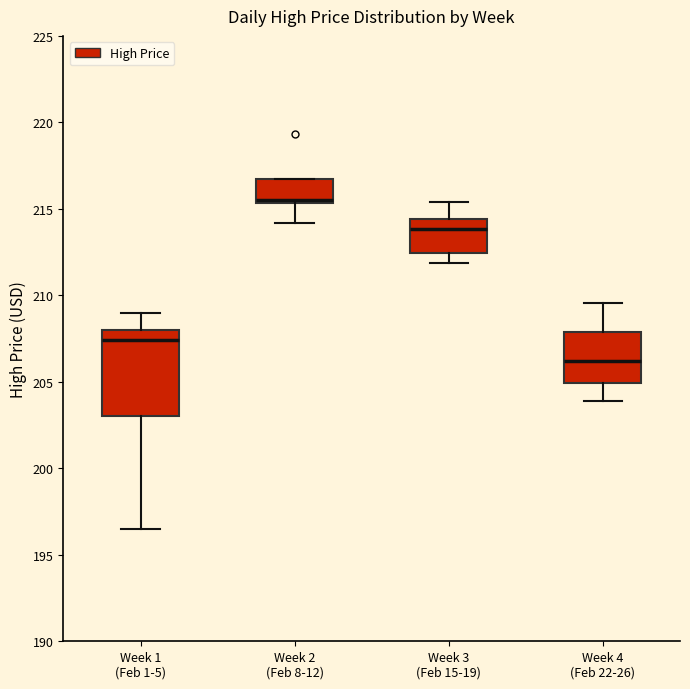

Reading left to right, transcribe this box plot: for each box, give where its median line is, the range the box spans, and where its two whiskers end, as read against the y-axis. The values are not printed on the chart, so give them approximately, as read against the axis.

Week 1 (Feb 1-5): median 207.5, box 203.0 to 208.0, whiskers 196.5 to 209.0
Week 2 (Feb 8-12): median 215.5, box 215.5 to 217.0, whiskers 214.0 to 217.0
Week 3 (Feb 15-19): median 214.0, box 212.5 to 214.5, whiskers 212.0 to 215.5
Week 4 (Feb 22-26): median 206.0, box 205.0 to 208.0, whiskers 204.0 to 209.5